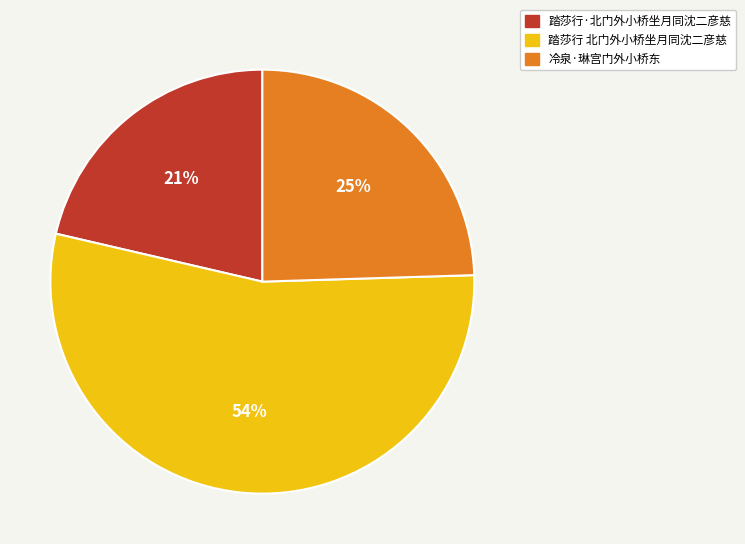

How many segments does this pie chart have?

3